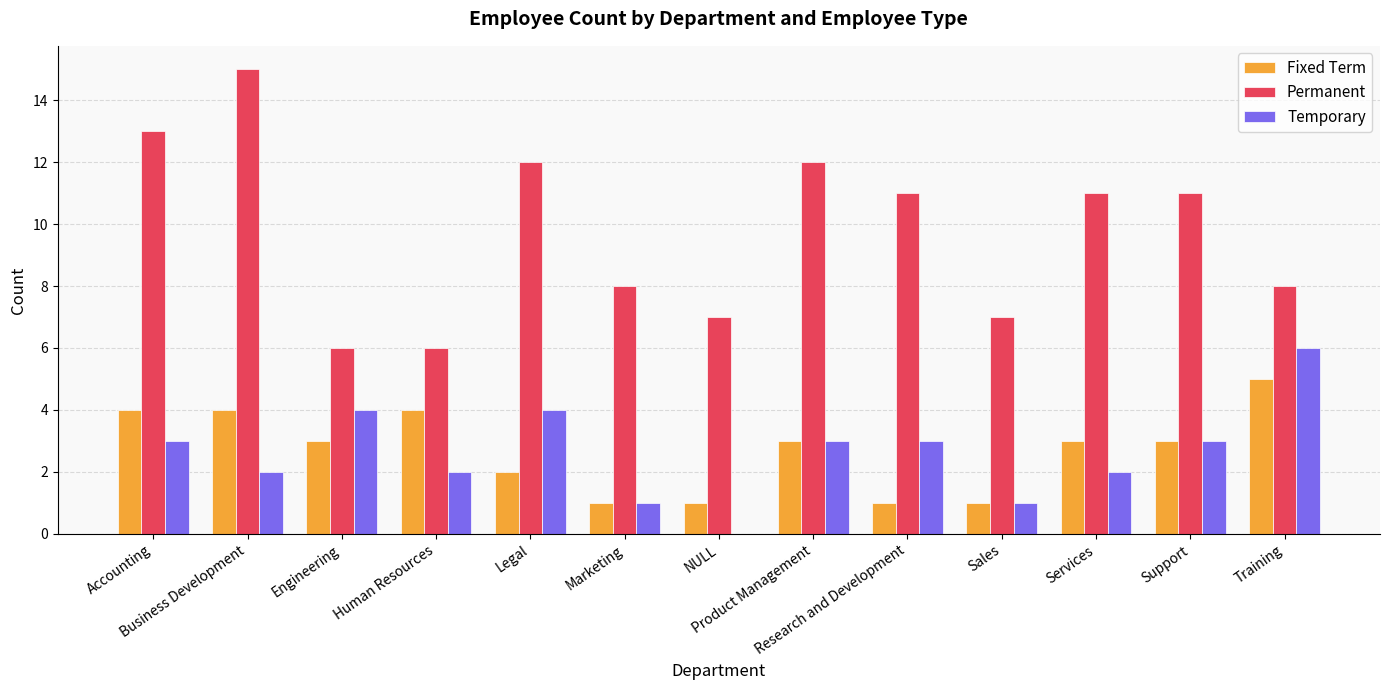

Which series has the largest total across all categories?

Permanent